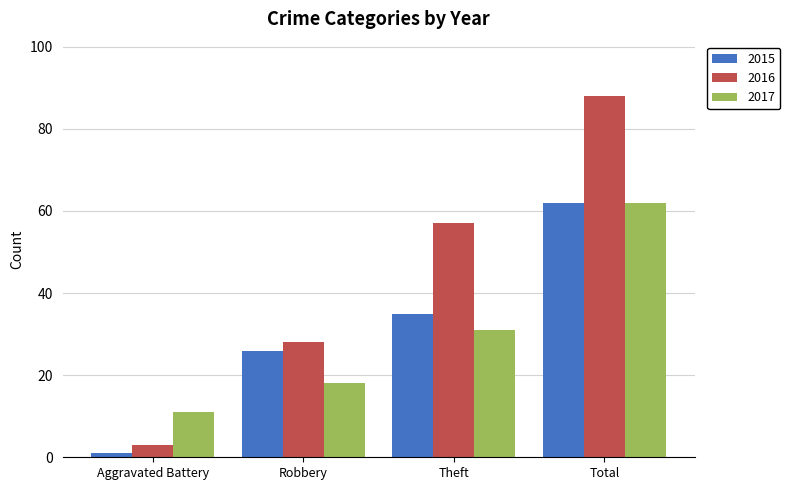

What is the greatest value displayed?

88